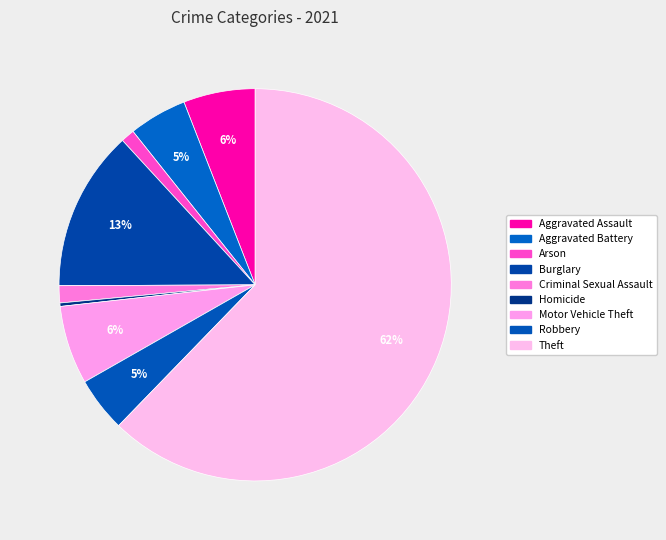

How many segments does this pie chart have?

9